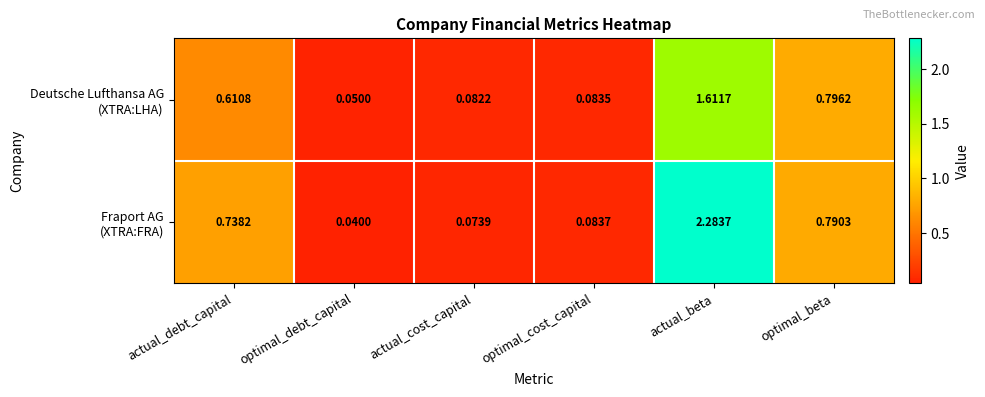

At which category is the sum across all series the highest?

actual_beta